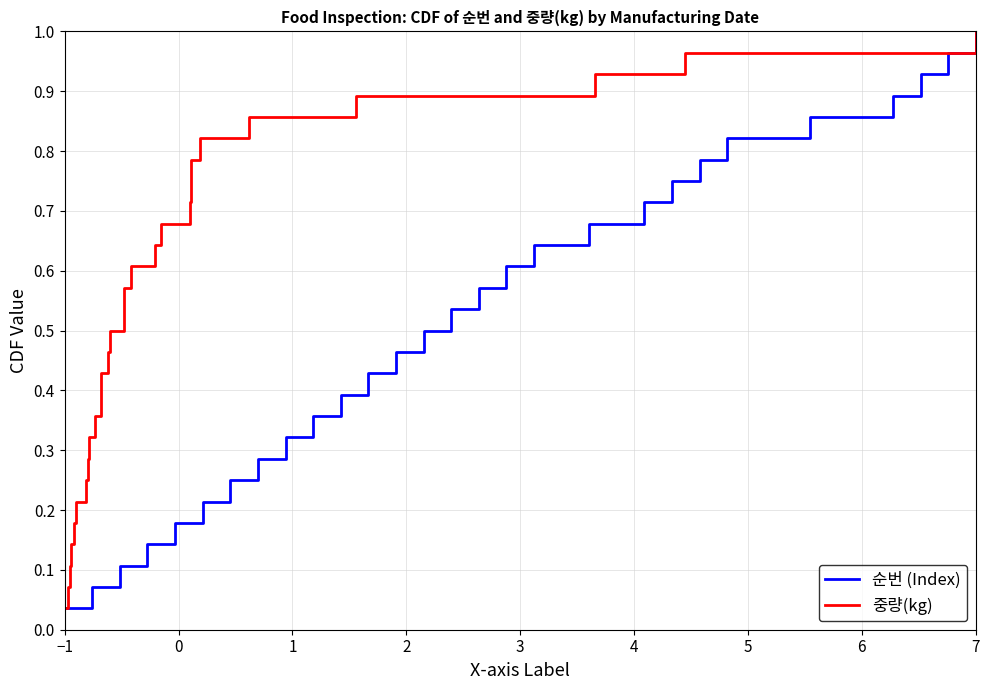

Which series has the largest range (max minus min)?

순번 (Index)